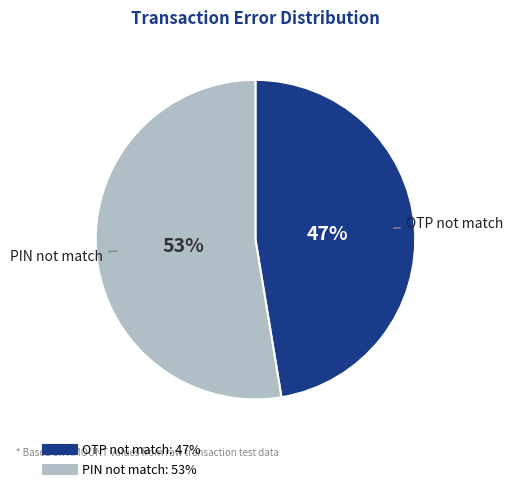

Does any single category account for the majority?

Yes